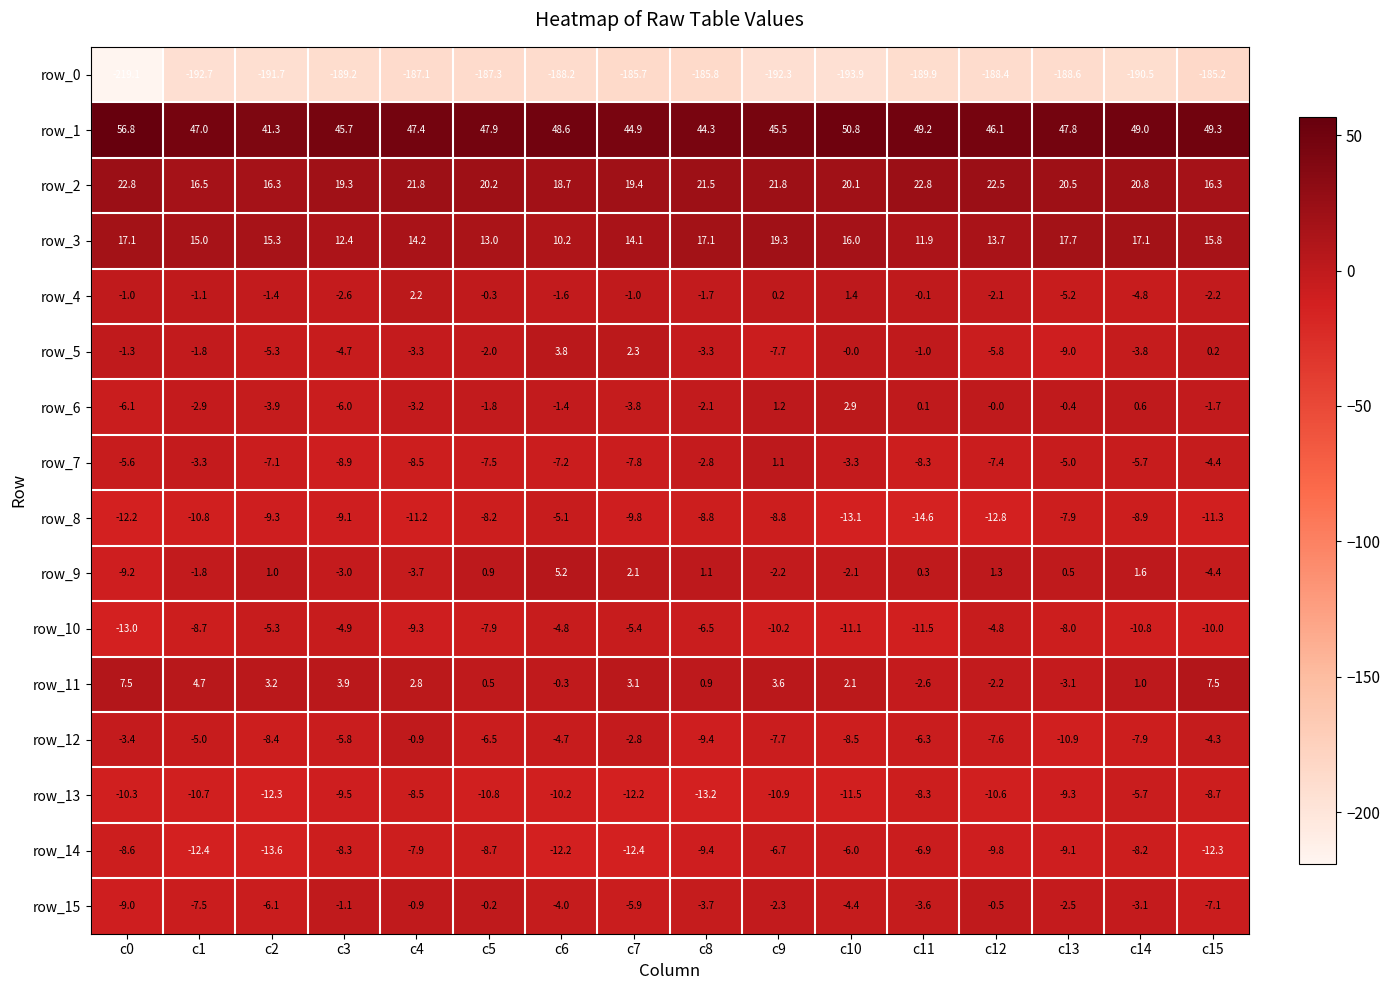

Where is row_14 nearest to the value -9?

c13